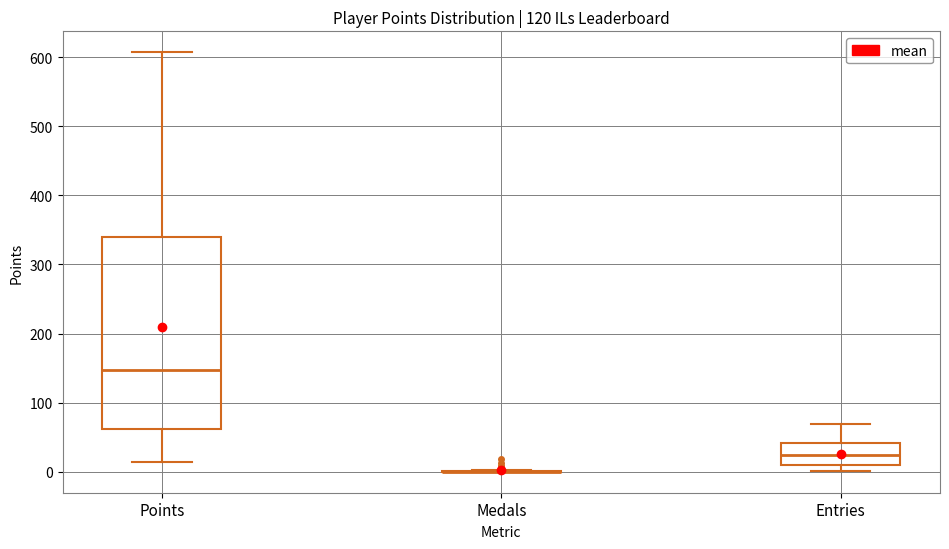

Reading left to right, transcribe this box plot: for each box, give where its median line is, the range the box spans, and where its two whiskers end, as read against the y-axis. The values are not printed on the chart, so give them approximately, as read against the axis.

Points: median 150, box 60 to 340, whiskers 10 to 610
Medals: box collapsed to a line at 0, whiskers 0 to 0
Entries: median 20, box 10 to 40, whiskers 0 to 70